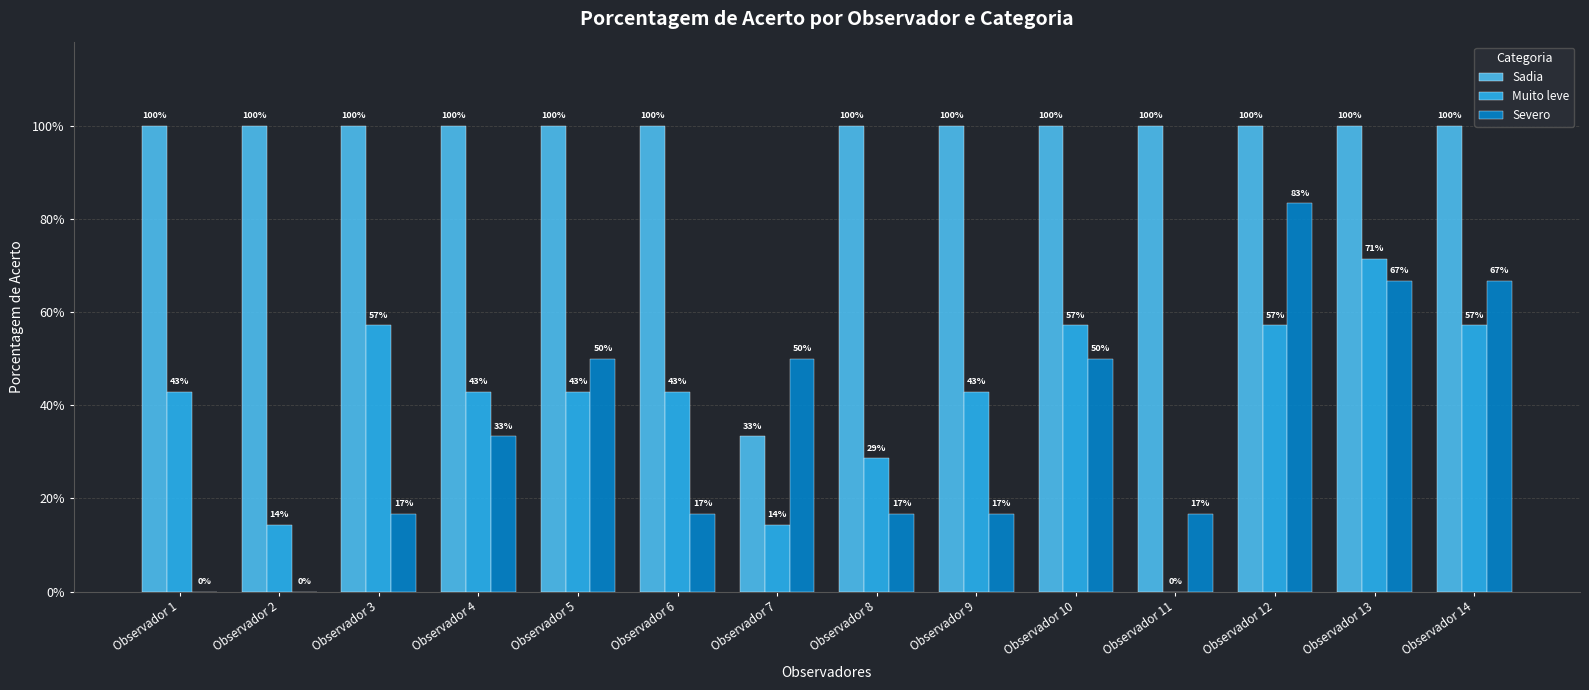

List the labels in order of Sadia value, smallest first.

Observador 7, Observador 1, Observador 2, Observador 3, Observador 4, Observador 5, Observador 6, Observador 8, Observador 9, Observador 10, Observador 11, Observador 12, Observador 13, Observador 14